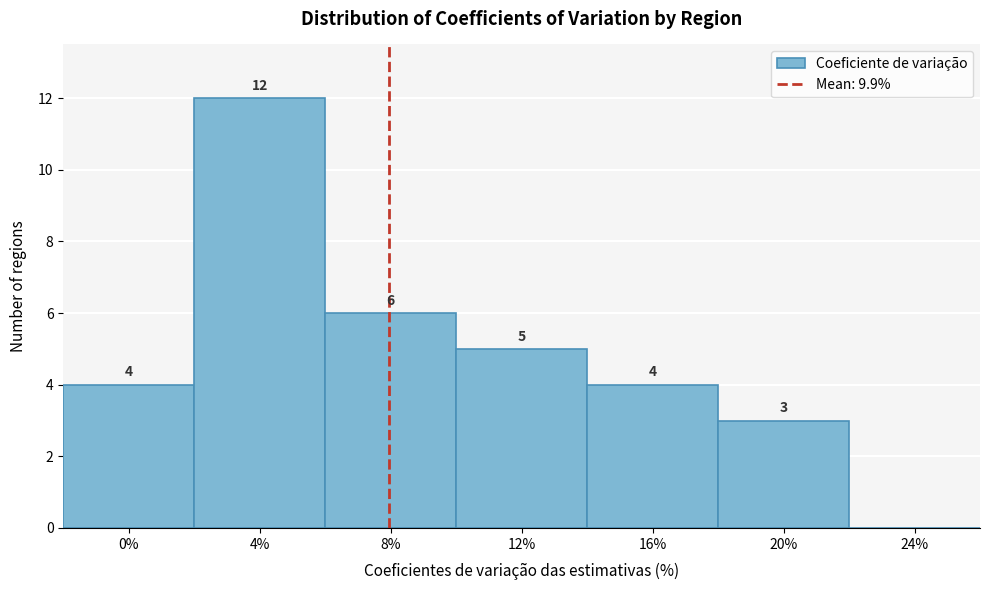

Reading left to right, list all the values displayed in this chart.

0%=4	4%=12	8%=6	12%=5	16%=4	20%=3	24%=0